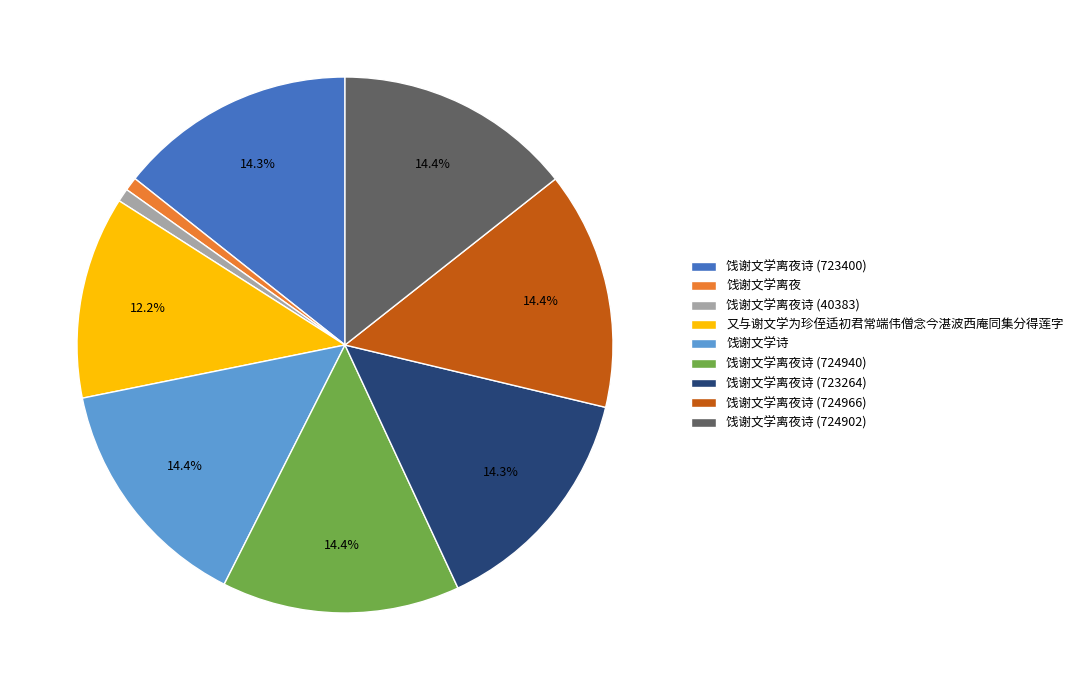

To the nearest percent, what is the difference between the largest and smallest slice percentages?

14%